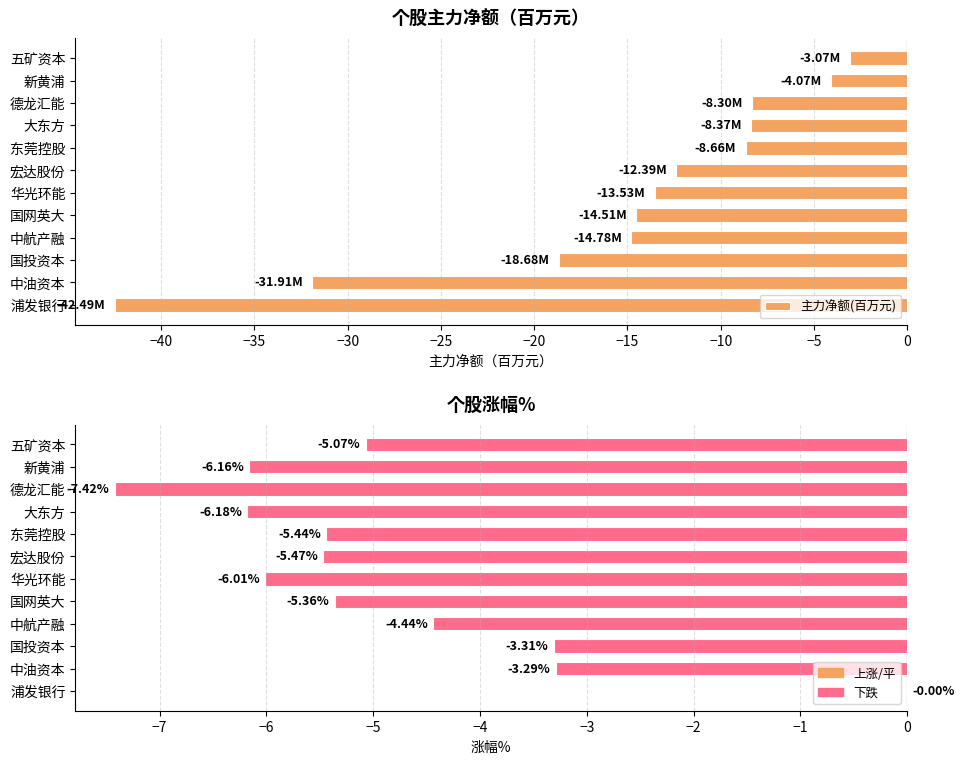

What is the smallest value displayed?

-42.5